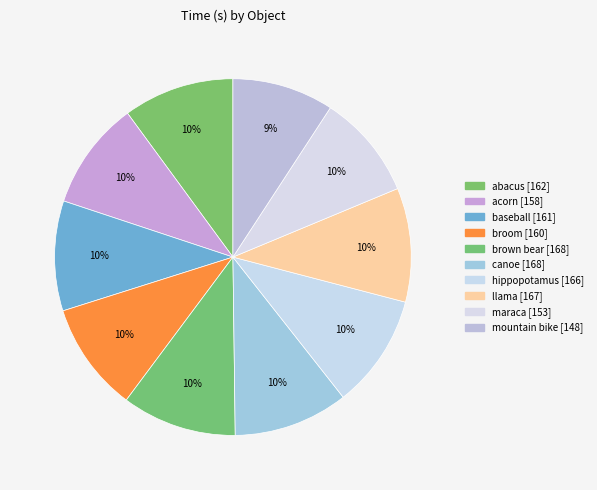

The broom slice represents 1% of the pie. True or false?

False